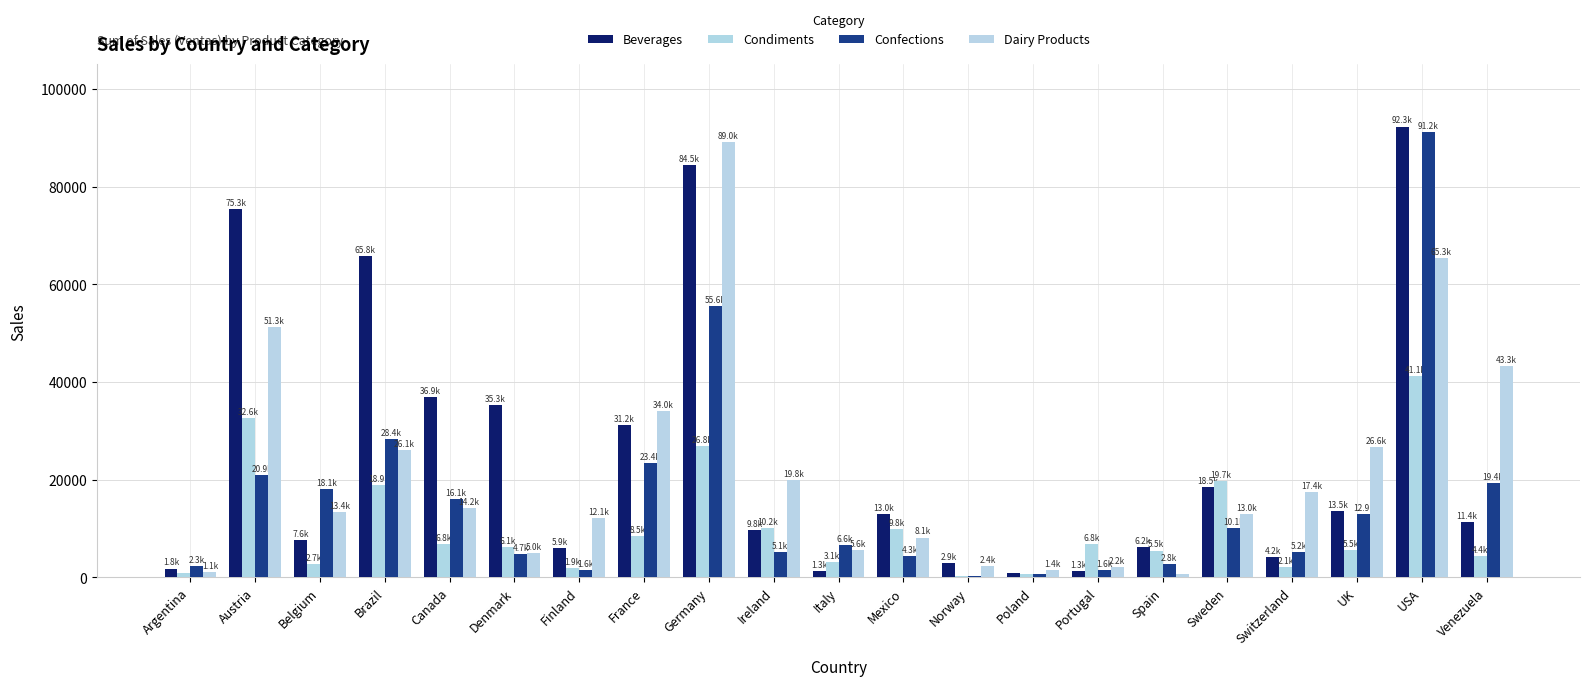

Reading left to right, transcribe all the data shown in this chart.

Beverages: Argentina=1798.0	Austria=75315.2	Belgium=7630.8	Brazil=65775.3	Canada=36936.1	Denmark=35323.3	Finland=5902.0	France=31238.0	Germany=84463.0	Ireland=9754.6	Italy=1327.8	Mexico=12982.7	Norway=2864.0	Poland=828.5	Portugal=1298.4	Spain=6174.0	Sweden=18513.5	Switzerland=4221.5	UK=13490.2	USA=92276.8	Venezuela=11401.7
Condiments: Argentina=907.0	Austria=32589.9	Belgium=2714.7	Brazil=18913.4	Canada=6778.6	Denmark=6124.2	Finland=1873.0	France=8492.4	Germany=26816.7	Ireland=10163.5	Italy=3080.2	Mexico=9835.0	Norway=234.0	Poland=627.0	Portugal=6835.9	Spain=5480.6	Sweden=19721.5	Switzerland=2054.3	UK=5536.1	USA=41139.8	Venezuela=4406.6
Confections: Argentina=2327.1	Austria=20881.2	Belgium=18079.2	Brazil=28357.1	Canada=16053.6	Denmark=4735.3	Finland=1565.0	France=23370.8	Germany=55583.6	Ireland=5143.2	Italy=6611.3	Mexico=4306.9	Norway=280.1	Poland=779.1	Portugal=1582.5	Spain=2766.8	Sweden=10051.5	Switzerland=5192.2	UK=12908.5	USA=91249.8	Venezuela=19368.7
Dairy Products: Argentina=1143.5	Austria=51296.5	Belgium=13377.0	Brazil=26077.7	Canada=14250.0	Denmark=5021.2	Finland=12131.0	France=34013.9	Germany=89043.5	Ireland=19837.0	Italy=5634.4	Mexico=8134.8	Norway=2358.0	Poland=1410.0	Portugal=2196.0	Spain=646.0	Sweden=12969.2	Switzerland=17443.3	UK=26587.7	USA=65270.9	Venezuela=43320.1